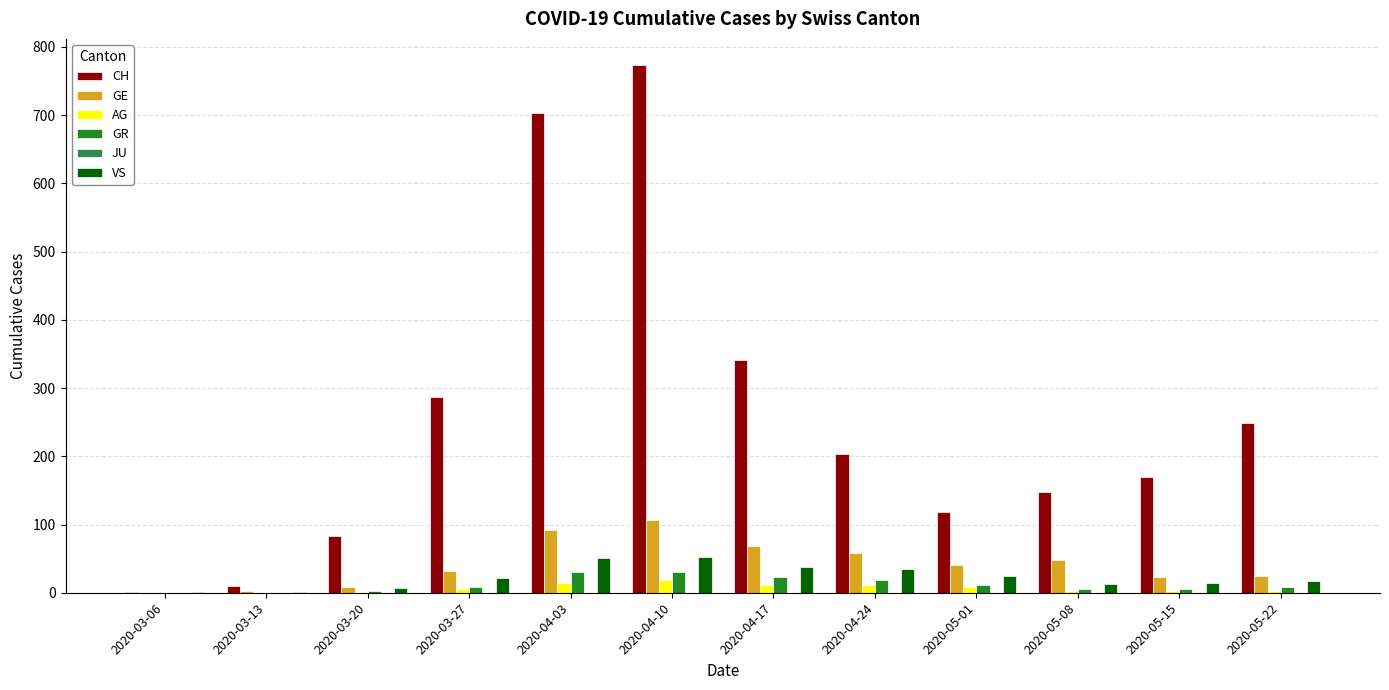

What is the maximum value for VS?

53